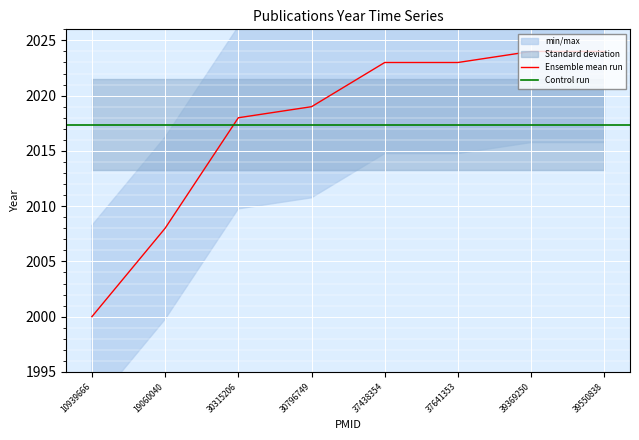

What is the approximate value at 37438354, to the nearest 5?

2025